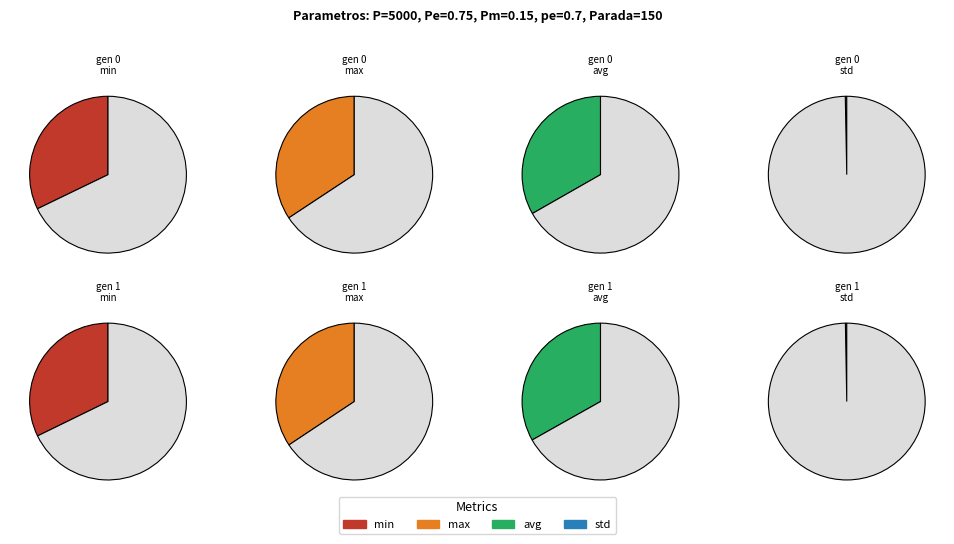

How many segments does this pie chart have?

2